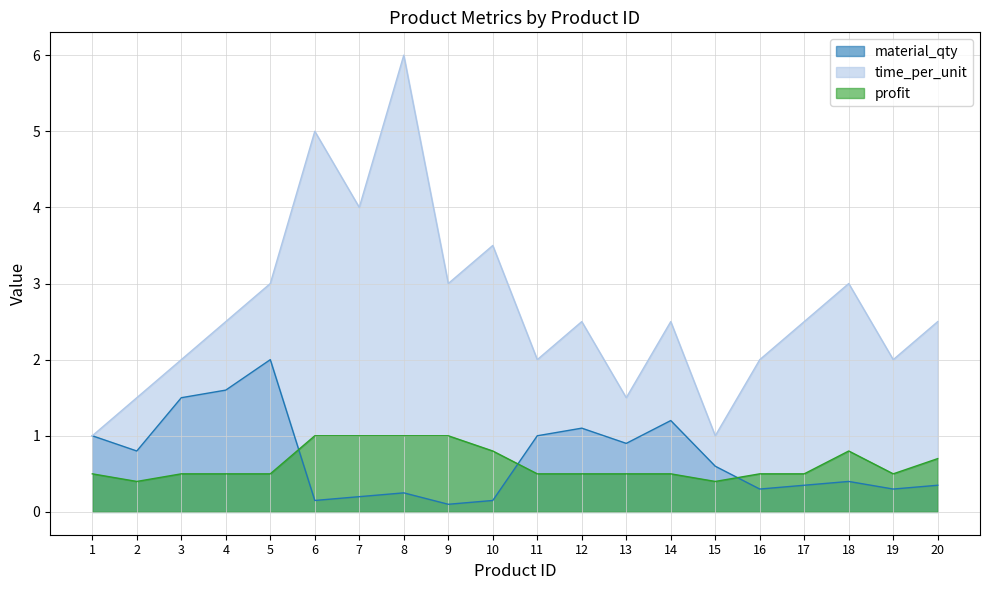

Which series has the largest range (max minus min)?

time_per_unit